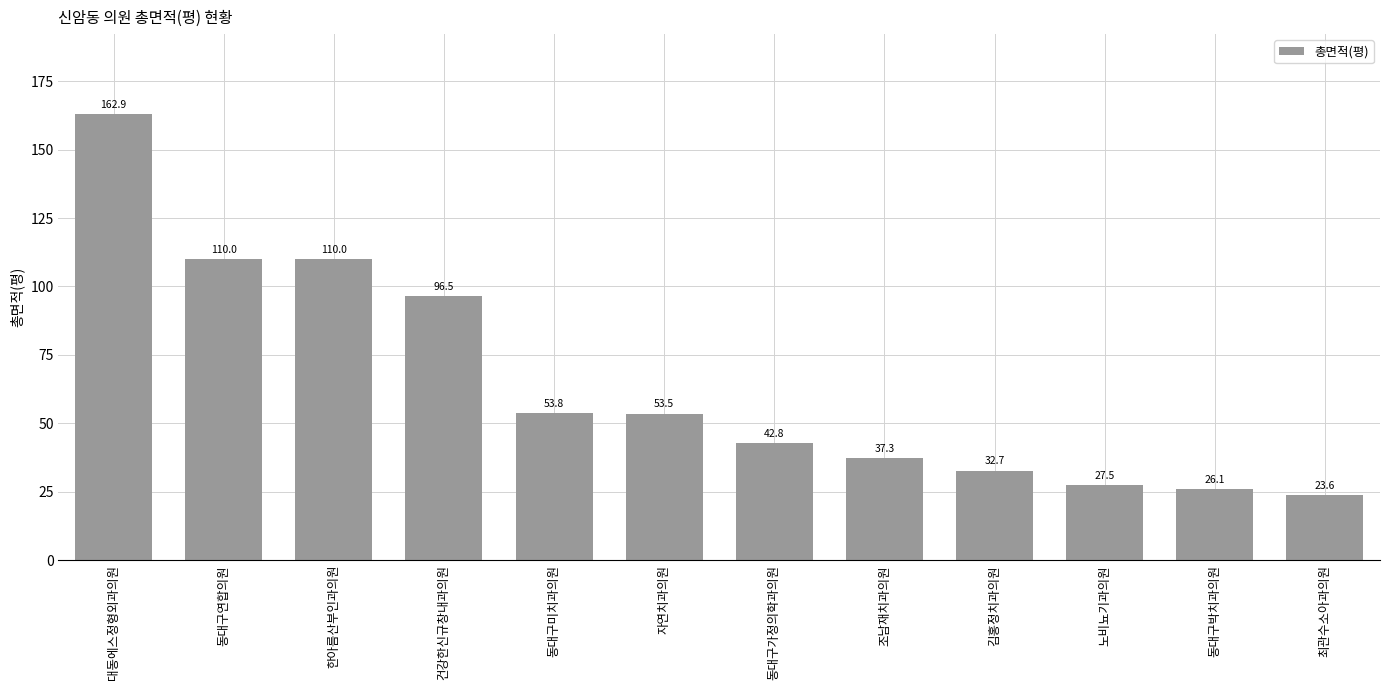

The value at 최관수소아과의원 is 23.6. True or false?

True